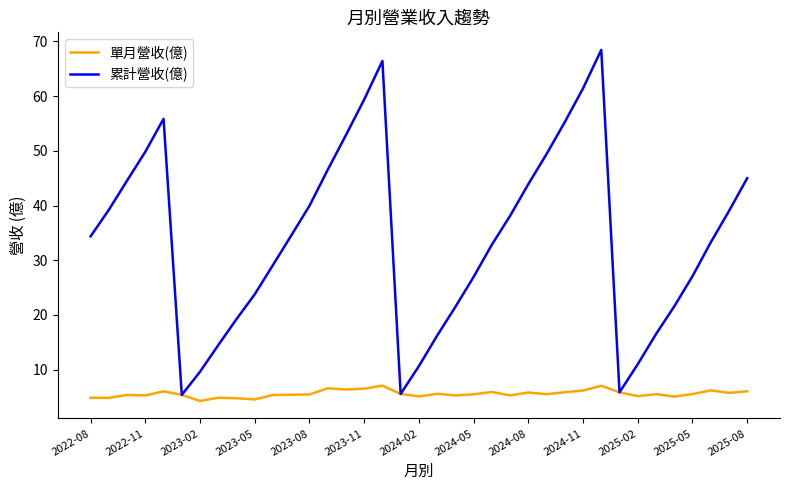

Count the number of data series in this chart.

2